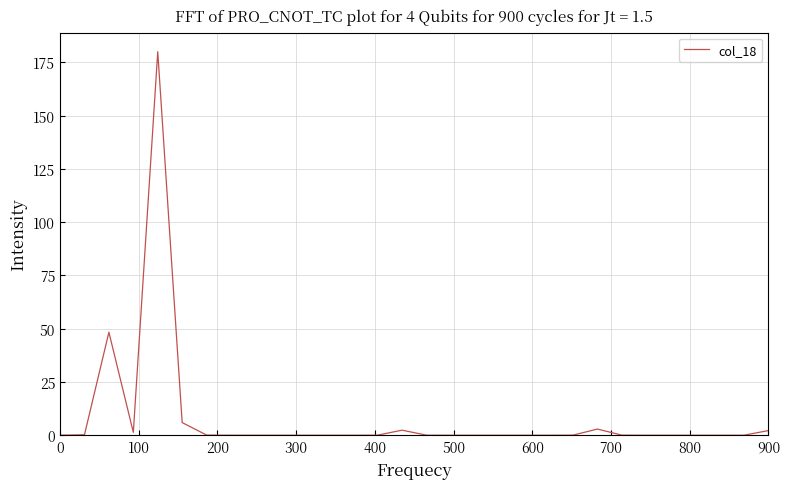

What is the maximum value shown in the chart?

180.0